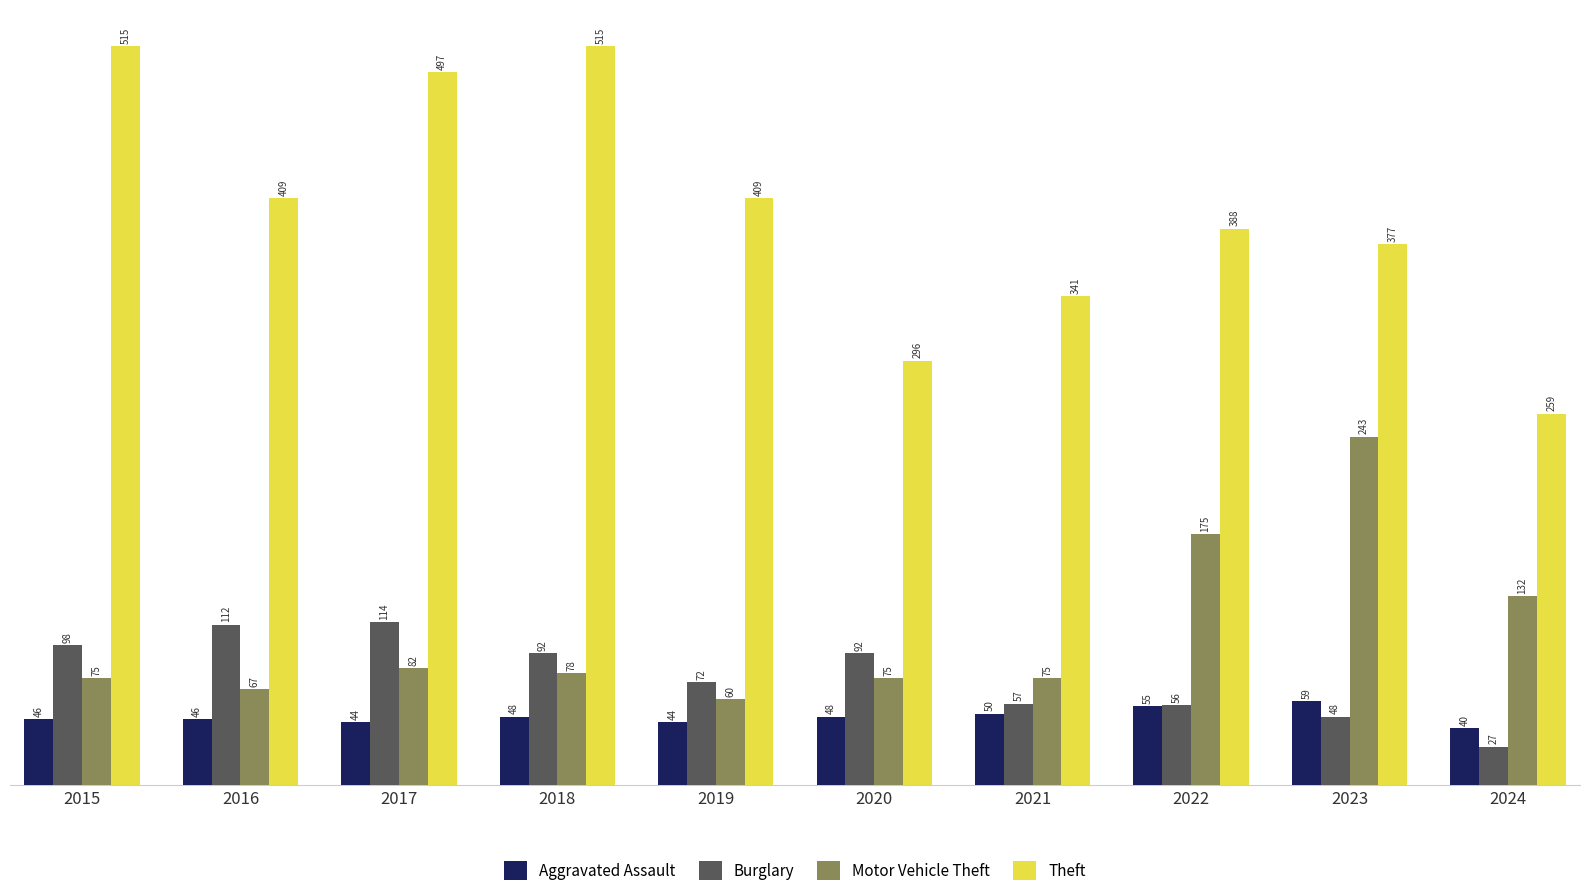

What is the total value across all series at 2016?

634